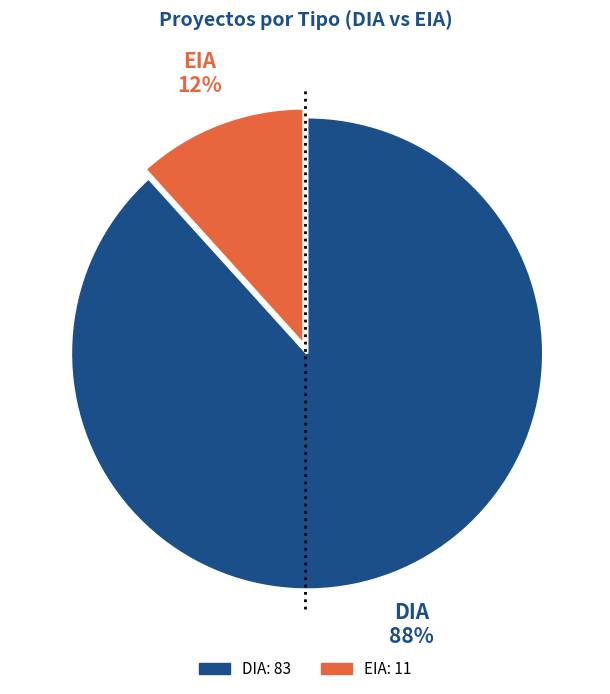

What is the ratio of the value at EIA to the value at DIA?

0.1